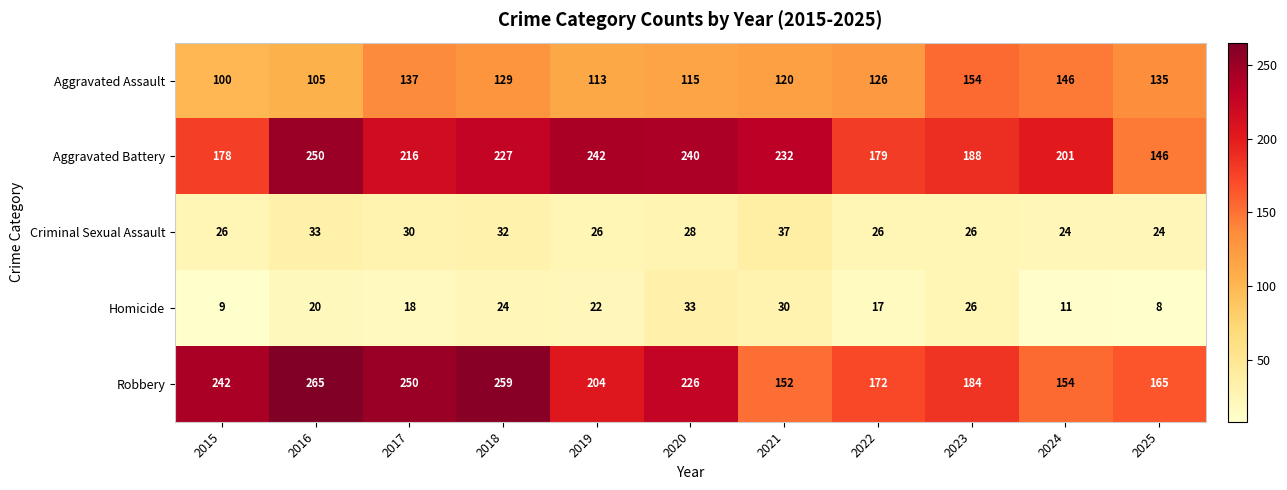

How many categories are shown in the chart?

11